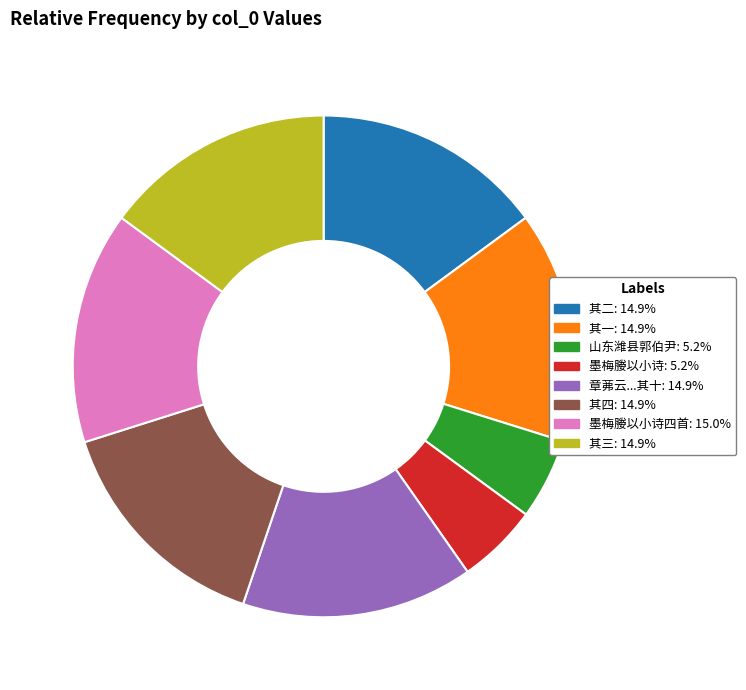

Is there a majority slice in this chart?

No